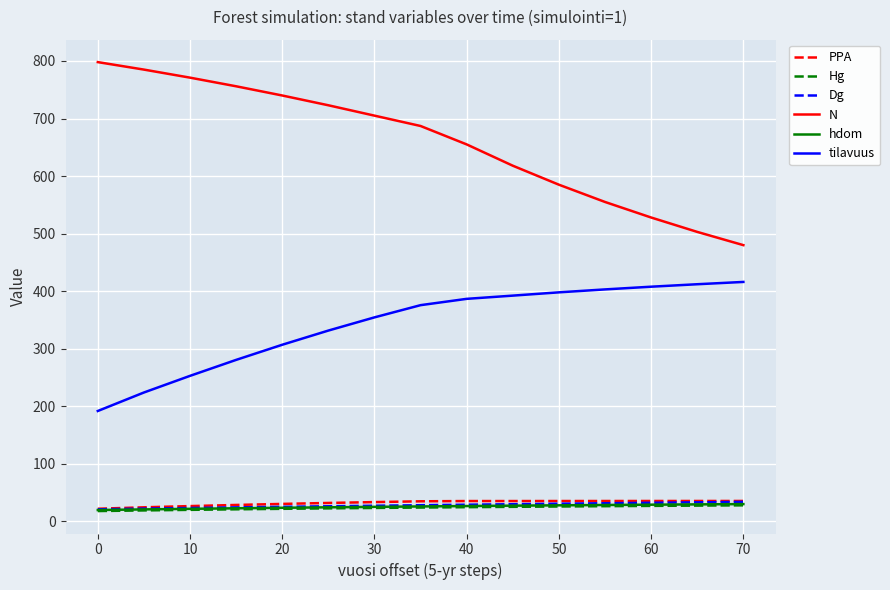

How many values in the tilavuus series exceed 375?

8